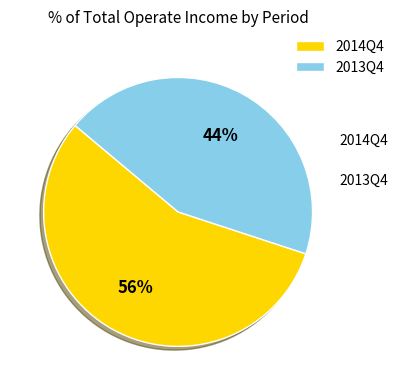

The 2014Q4 slice represents 56% of the pie. True or false?

True